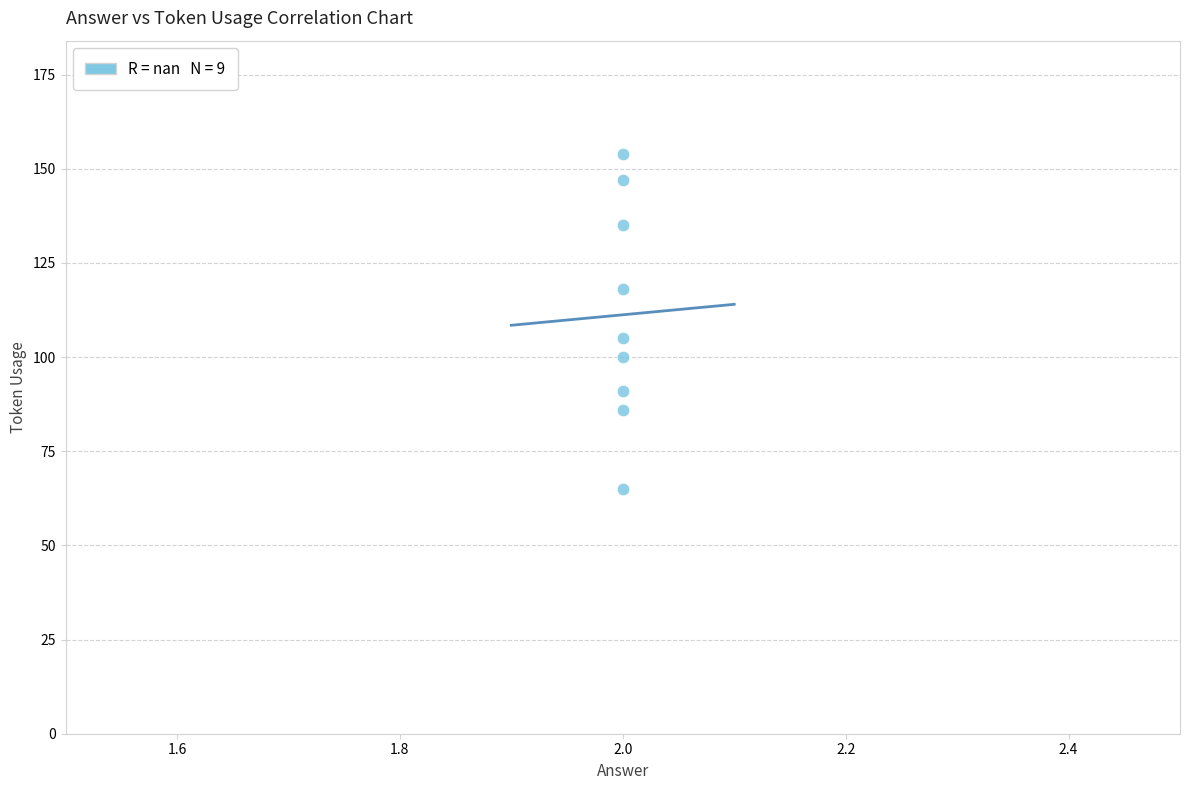

What is the range of Y values (max minus min)?

89